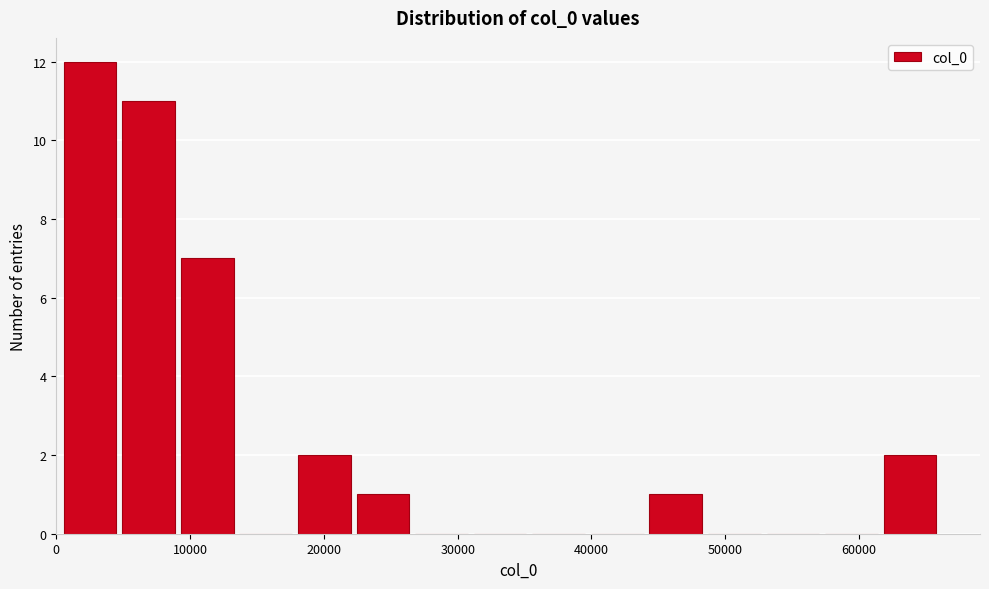

Reading left to right, transcribe this chart: for each bar, give the range it covers on the x-axis and its height. Neither the bar edges nor the heights are printed on the chart, so give them approximately, as read against the axes.

1000 to 5000: 12
5000 to 9000: 11
9000 to 14000: 7
14000 to 18000: 0
18000 to 22000: 2
22000 to 27000: 1
27000 to 31000: 0
31000 to 36000: 0
36000 to 40000: 0
40000 to 44000: 0
44000 to 49000: 1
49000 to 53000: 0
53000 to 57000: 0
57000 to 62000: 0
62000 to 66000: 2